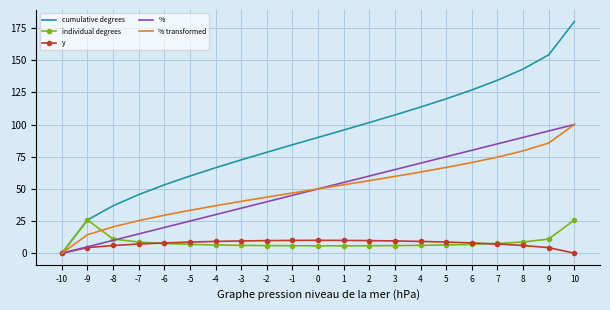

Which series has the largest range (max minus min)?

cumulative degrees